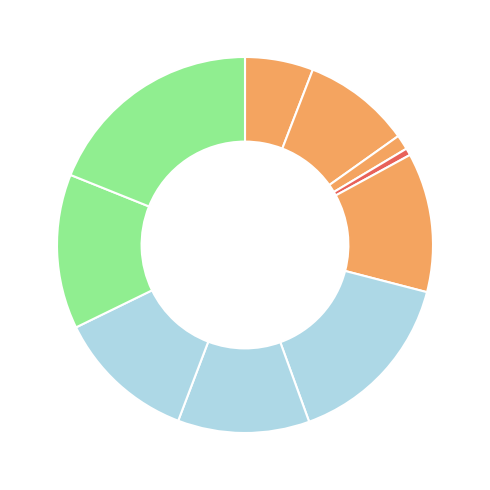

Count the number of slices in the pie.

10